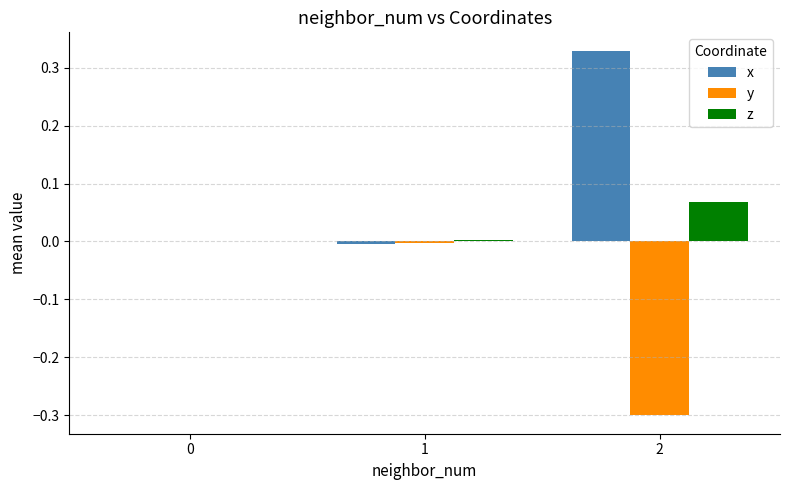

Which series has the largest total across all categories?

x